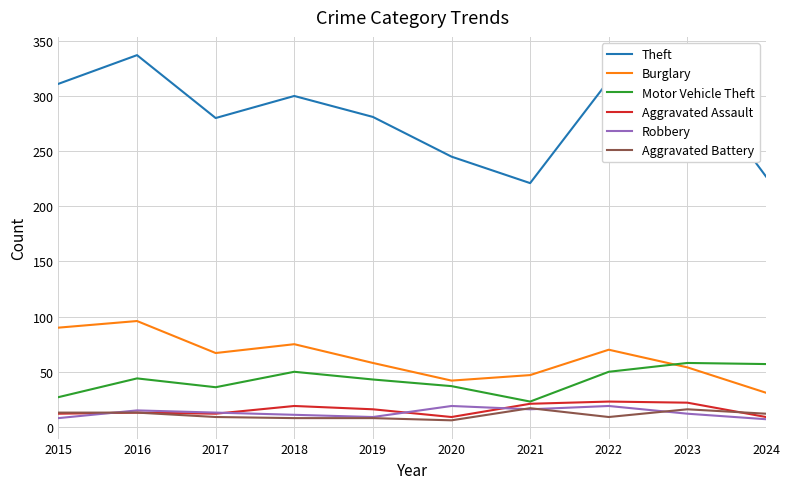

Is it true that Theft equals 388 at 2024?

False